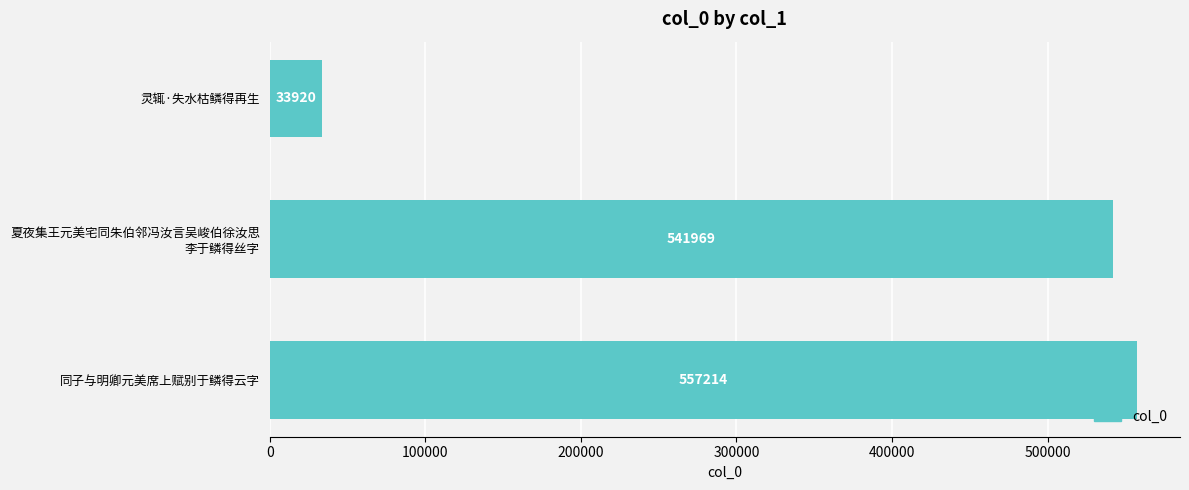

What is the label of the 1st bar from the top?

灵辄·失水枯鳞得再生